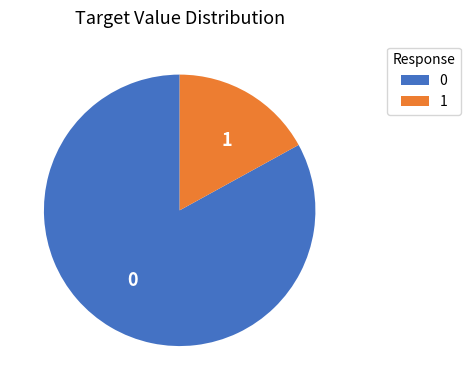

Is the sum of 0 and 1 greater than half?

Yes